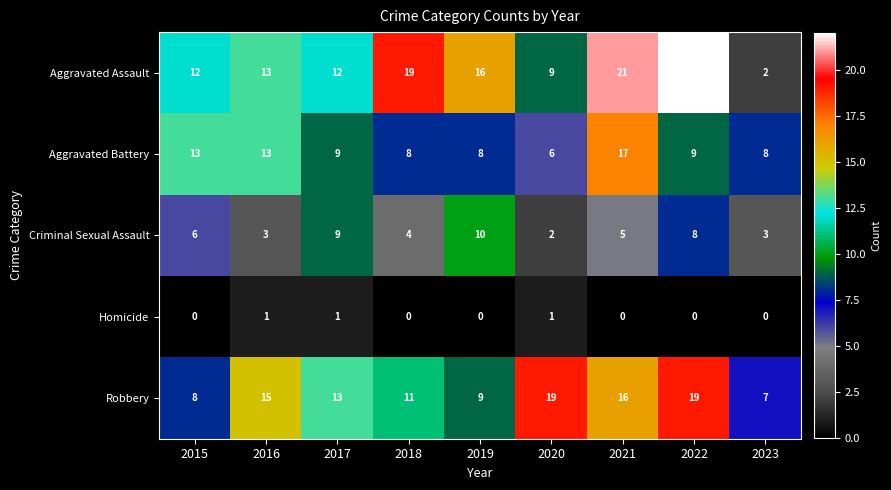

What is the difference between the second highest and second lowest values in the Aggravated Battery series?

5